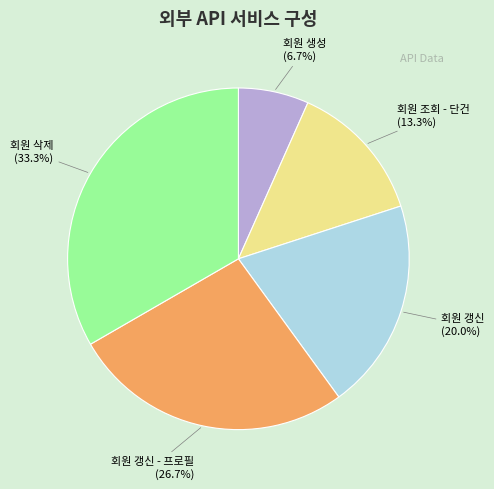

Rank the categories by value from highest to lowest.

회원 삭제, 회원 갱신 - 프로필, 회원 갱신, 회원 조회 - 단건, 회원 생성